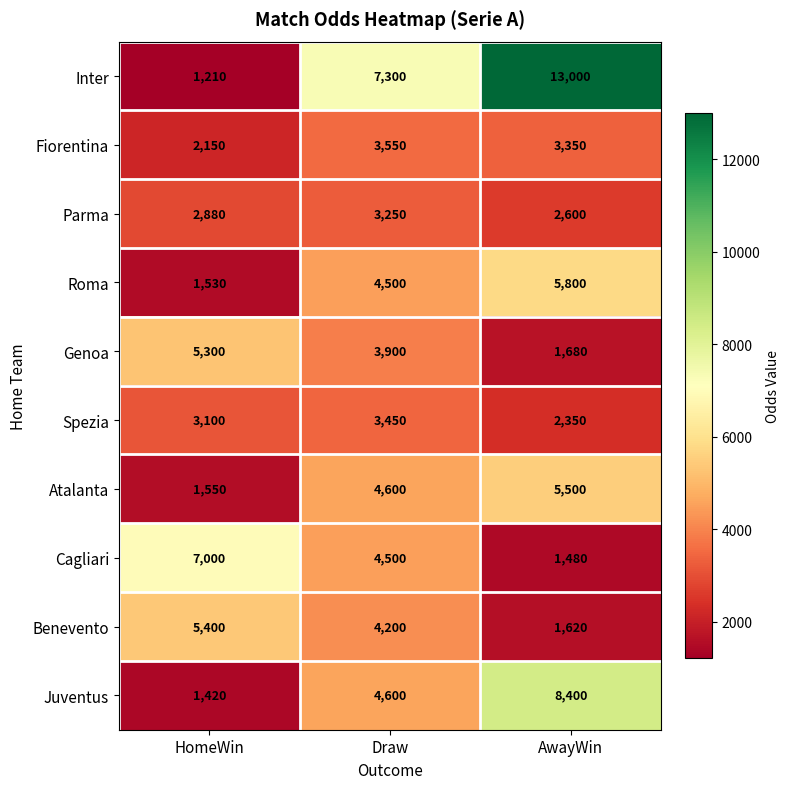

Between HomeWin and AwayWin, which series saw the biggest shift?

Inter